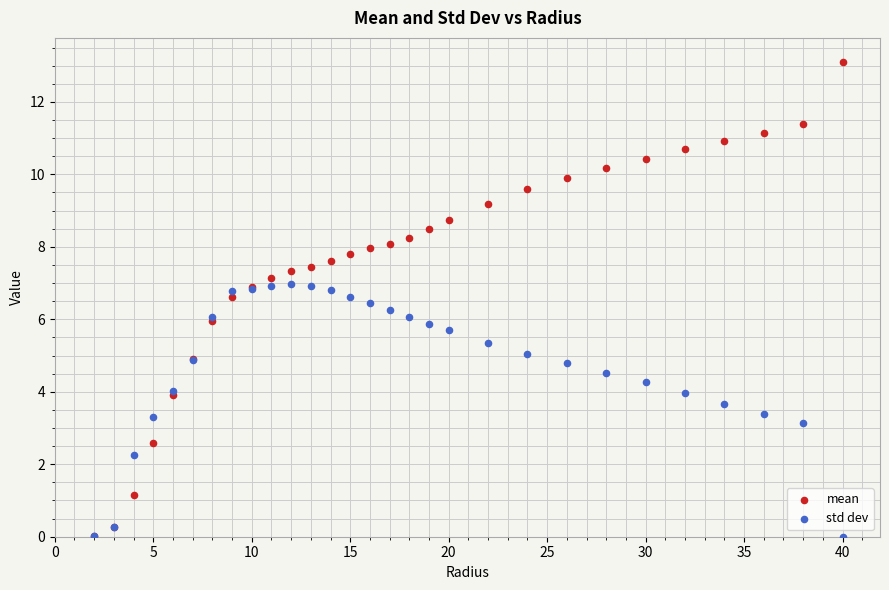

Which series has the widest spread of Y values?

mean